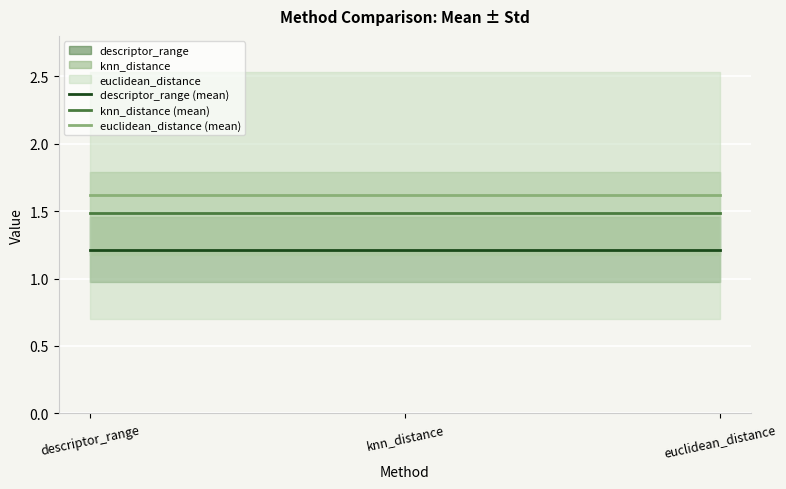

Which series has the largest range (max minus min)?

descriptor_range (mean)